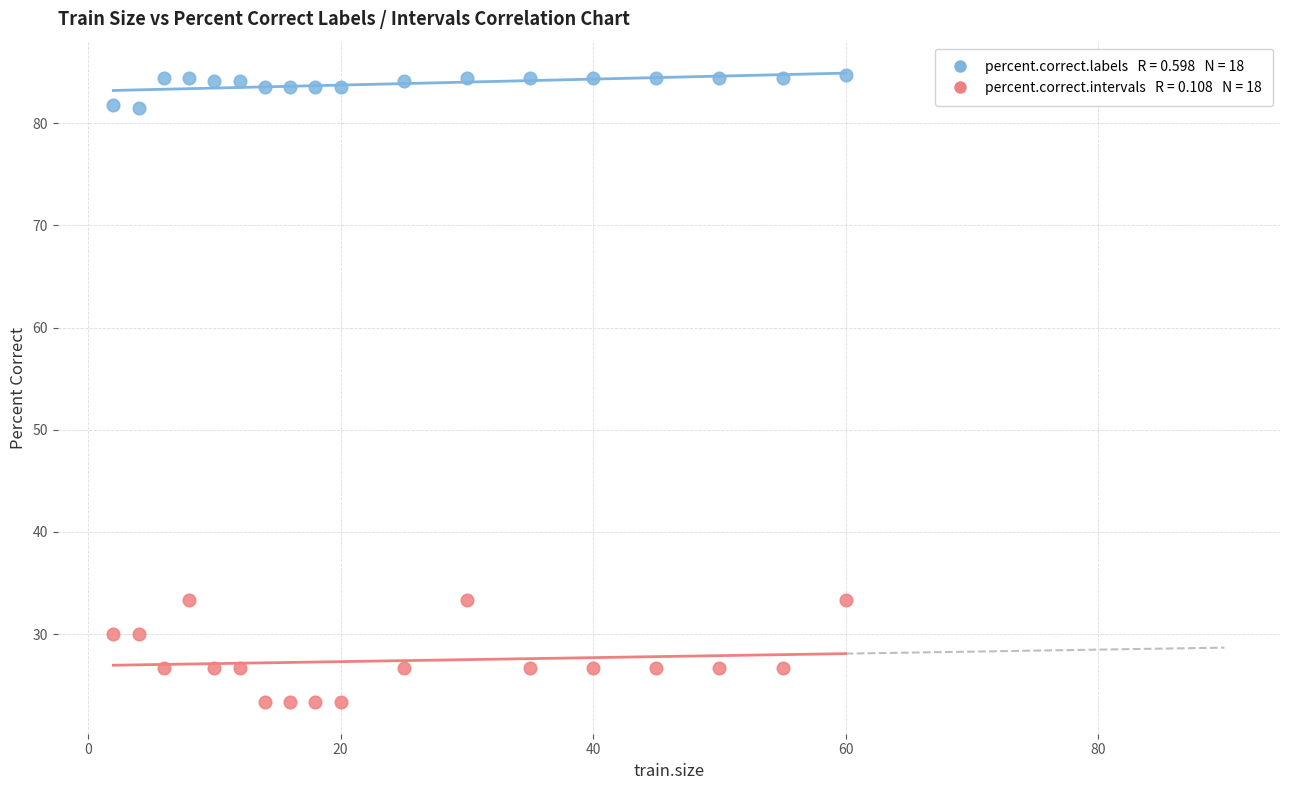

Across all data points, what is the range of Y values (max minus min)?

61.4